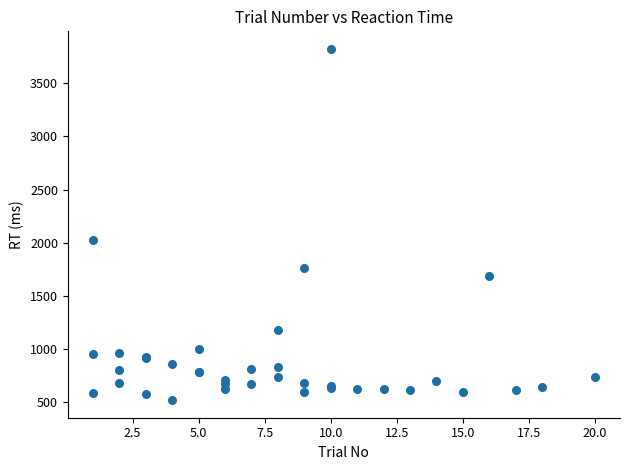

What Y value in the scatter plot is closest to 2170?

2022